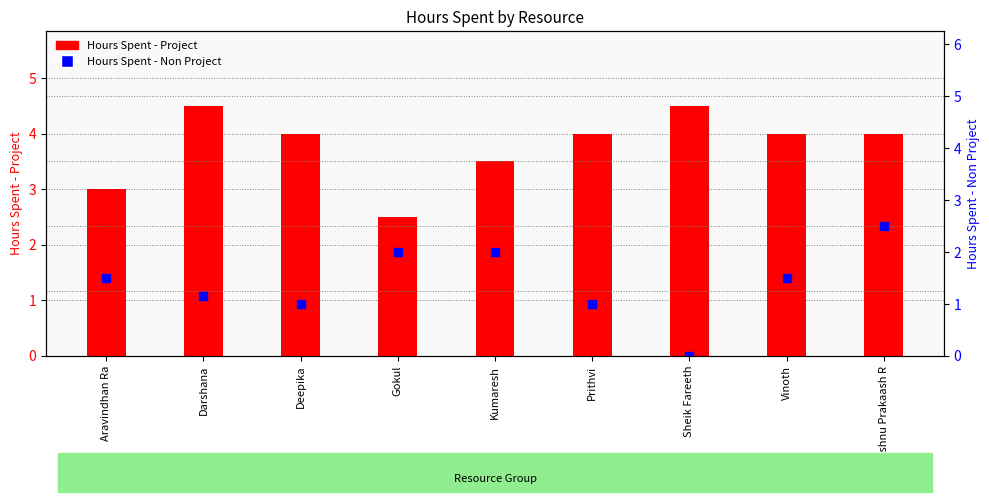

Which has a higher value, Sheik Fareeth or Kumaresh?

Sheik Fareeth